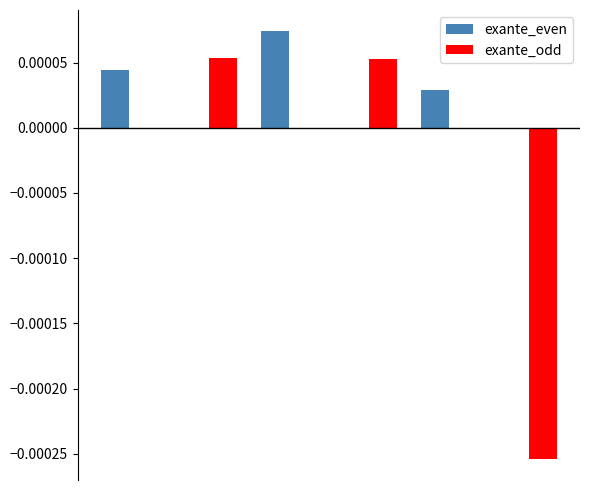

What are all the series names shown in the legend?

exante_even, exante_odd